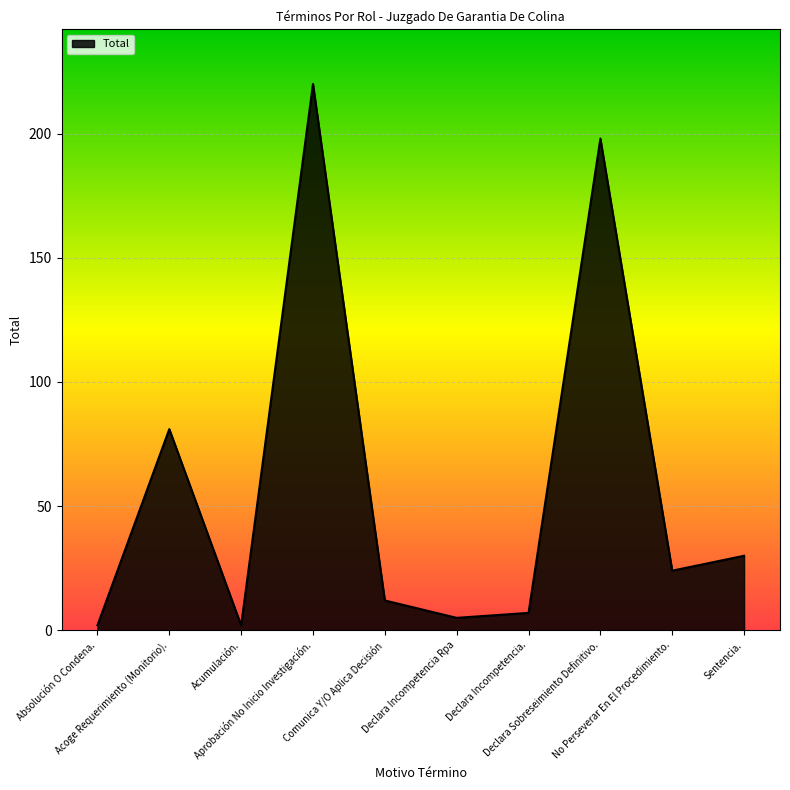

What is the difference between the second highest and second lowest values?

196